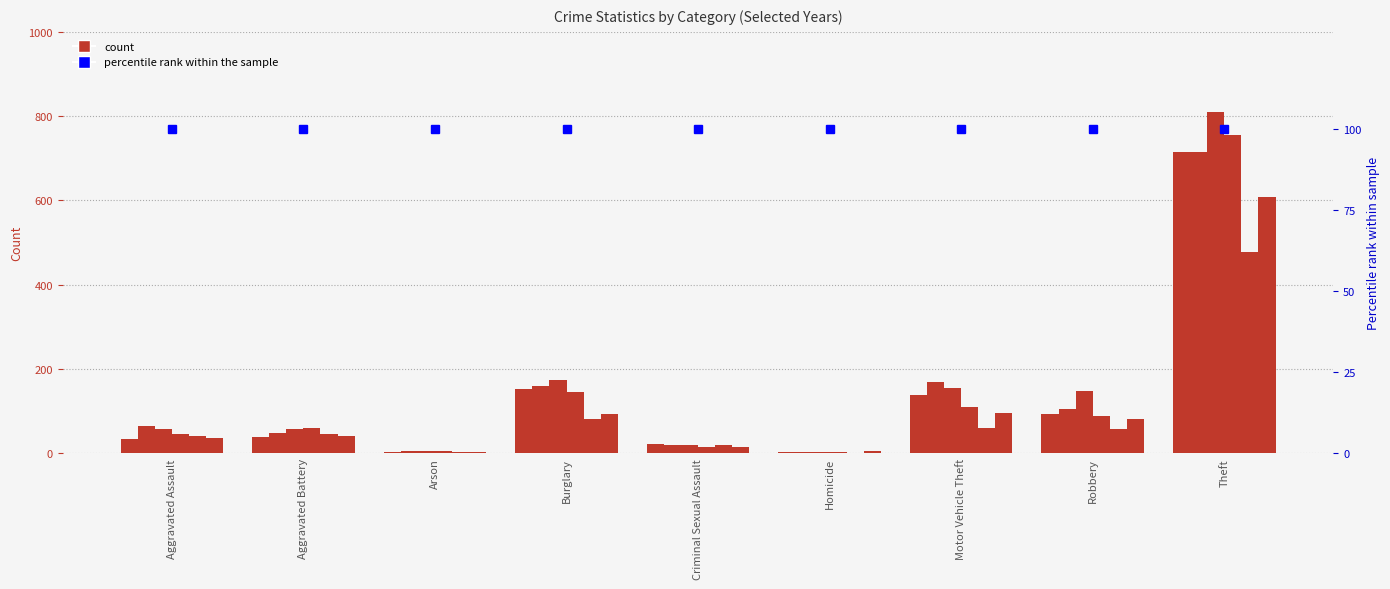

Rank the categories by 2017 value from highest to lowest.

Theft, Burglary, Motor Vehicle Theft, Robbery, Aggravated Assault, Aggravated Battery, Criminal Sexual Assault, Arson, Homicide